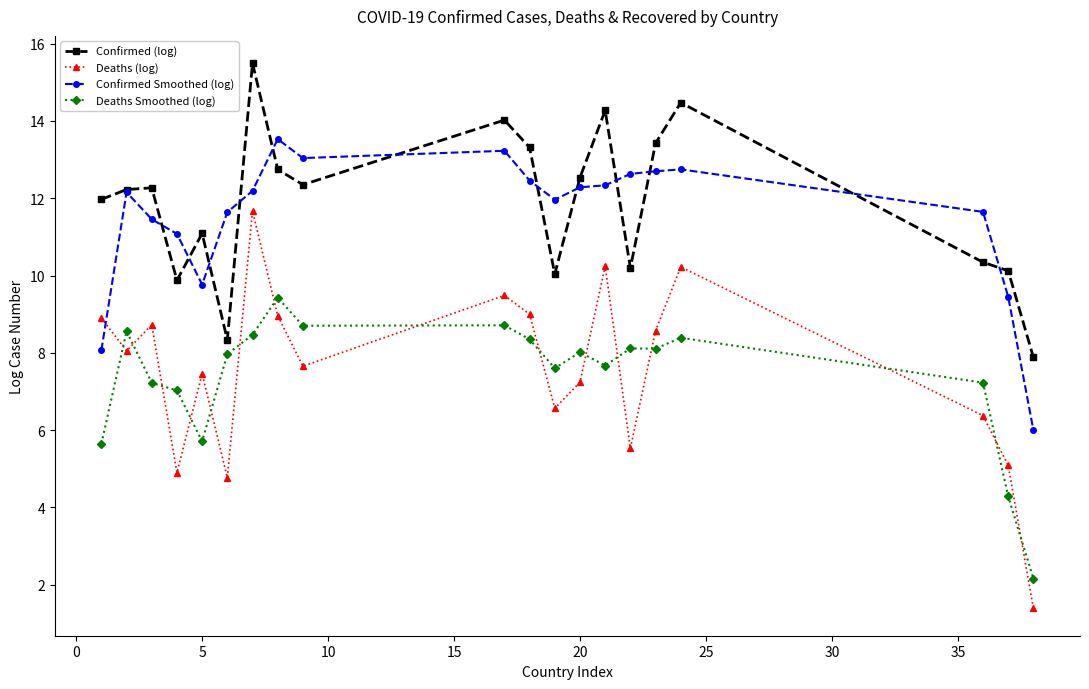

What is the maximum value shown in the chart?

15.5